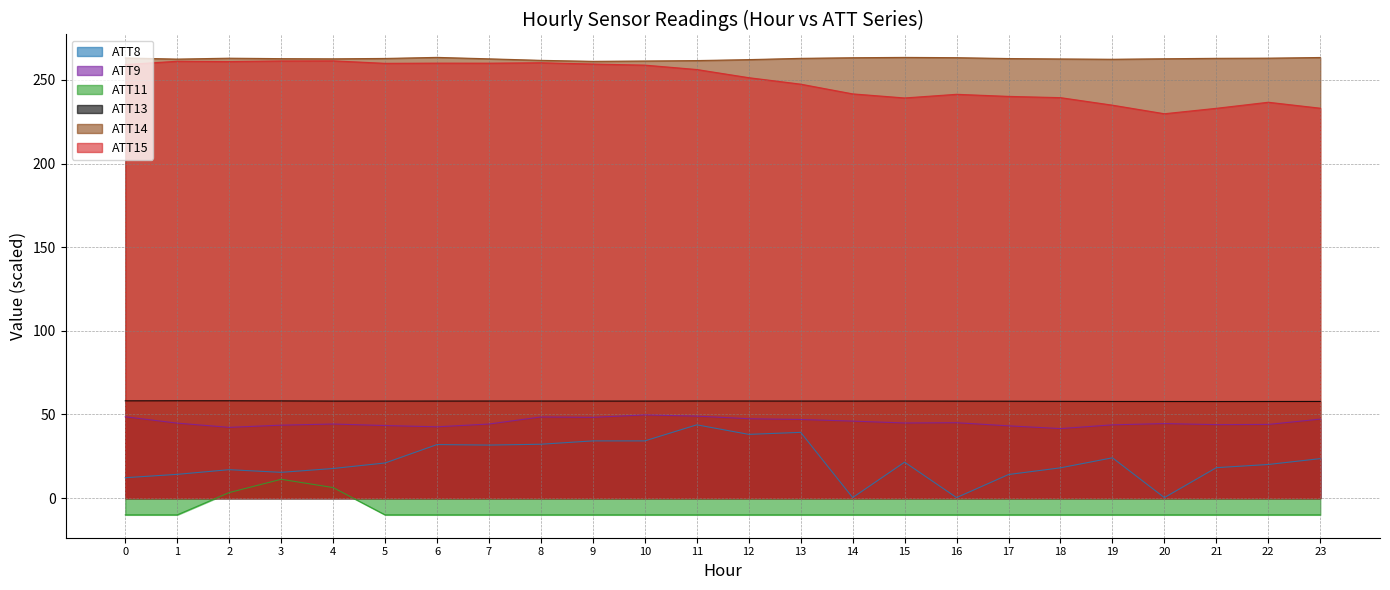

Count the number of categories in the chart.

24